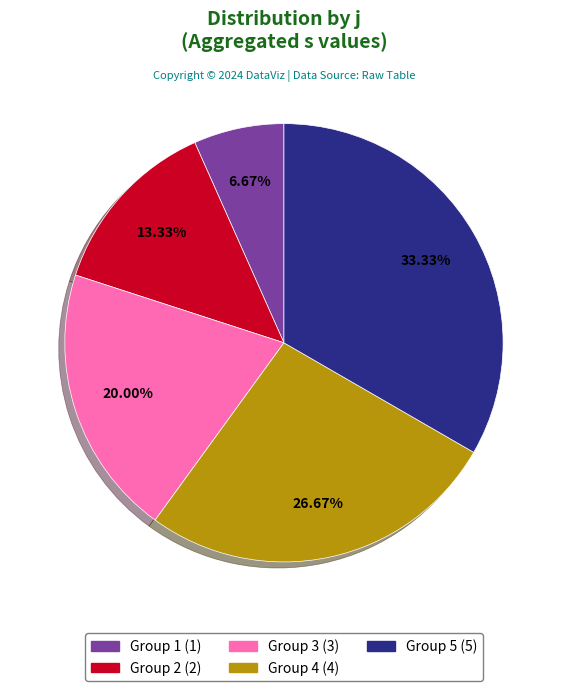

How many segments does this pie chart have?

5